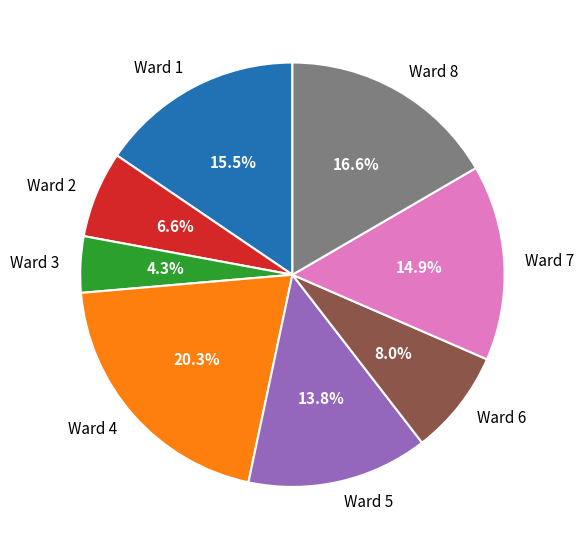

Rank the categories by value from highest to lowest.

Ward 4, Ward 8, Ward 1, Ward 7, Ward 5, Ward 6, Ward 2, Ward 3